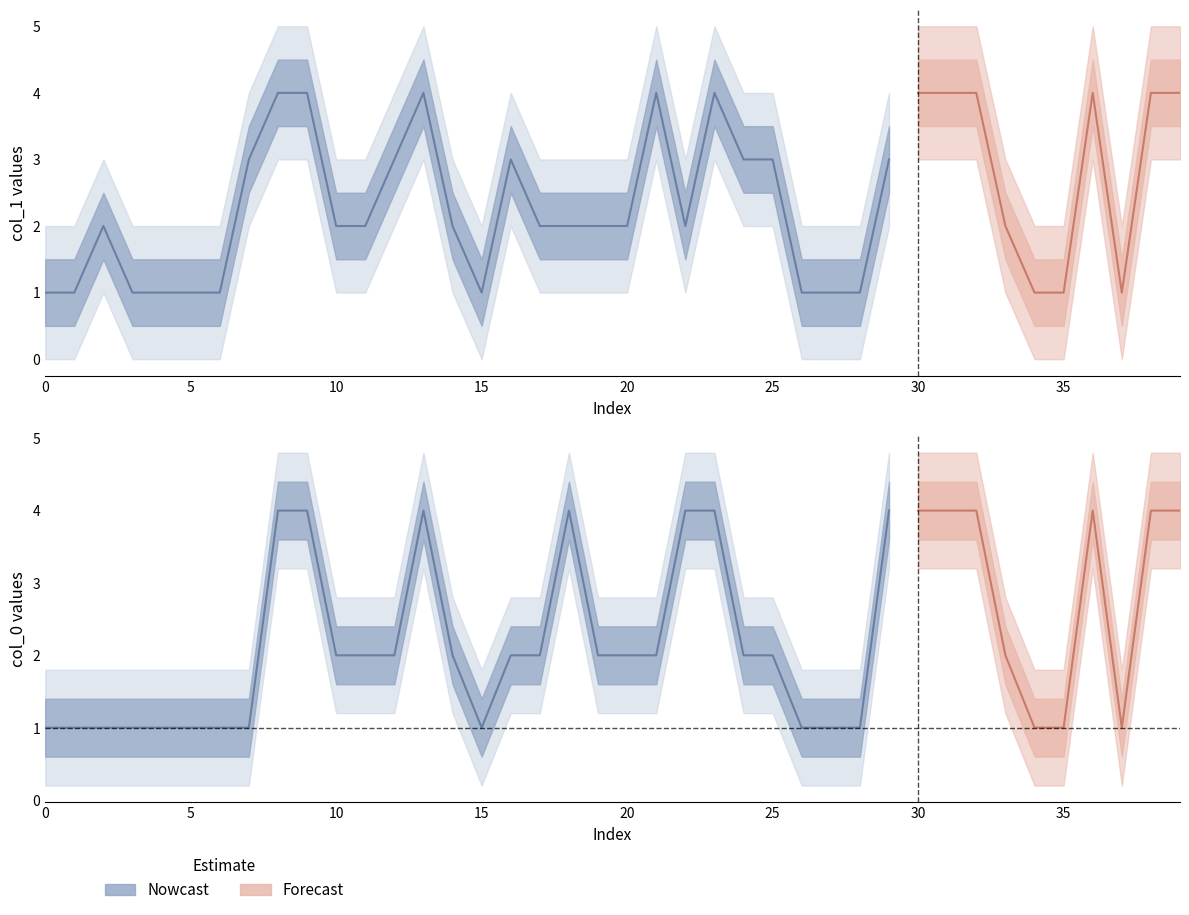

The value of col_1_lower at 1 is 0.5. True or false?

True